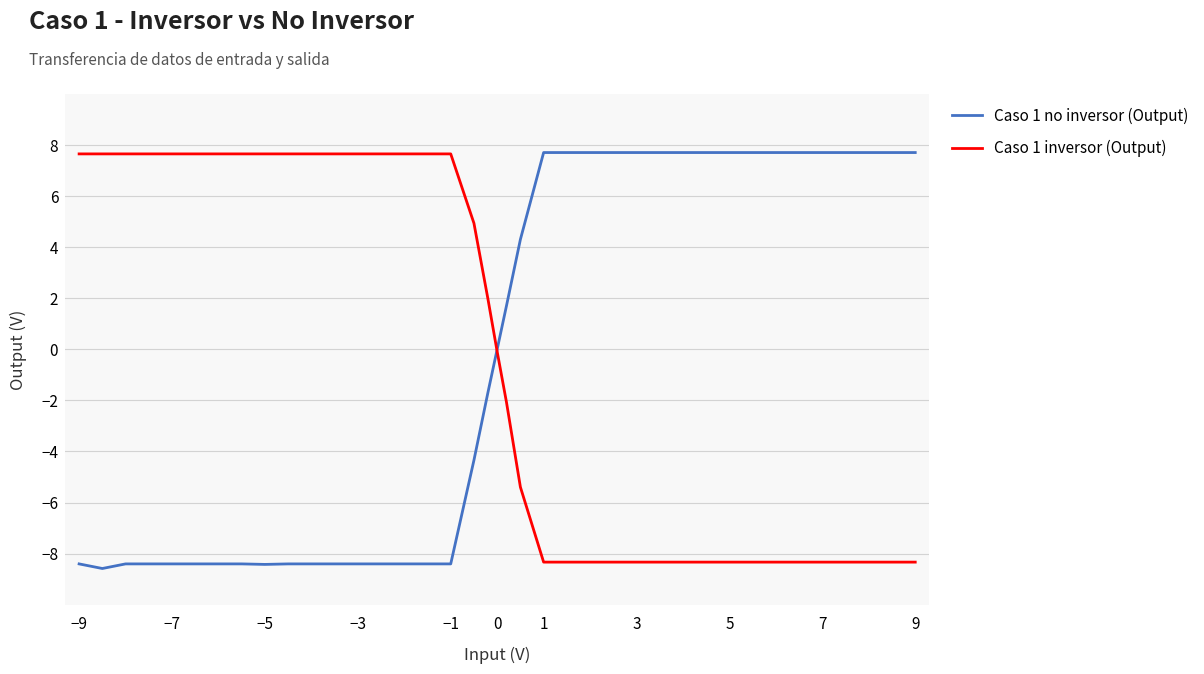

What is the smallest value displayed?

-8.6